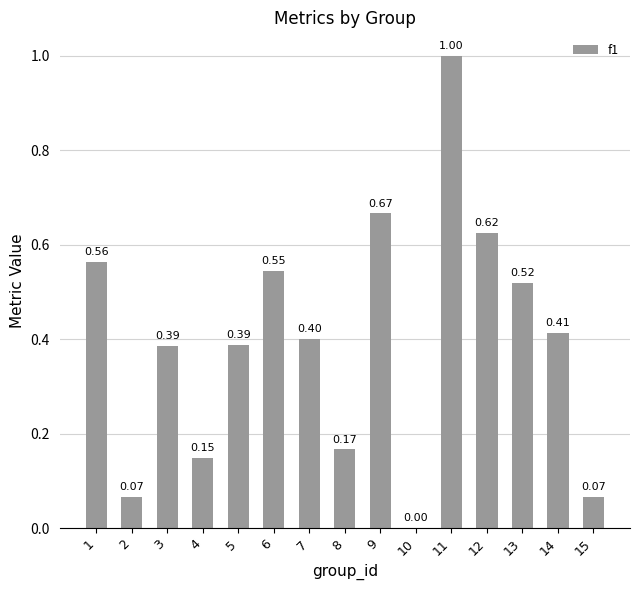

Between 15 and 13, which is larger?

13